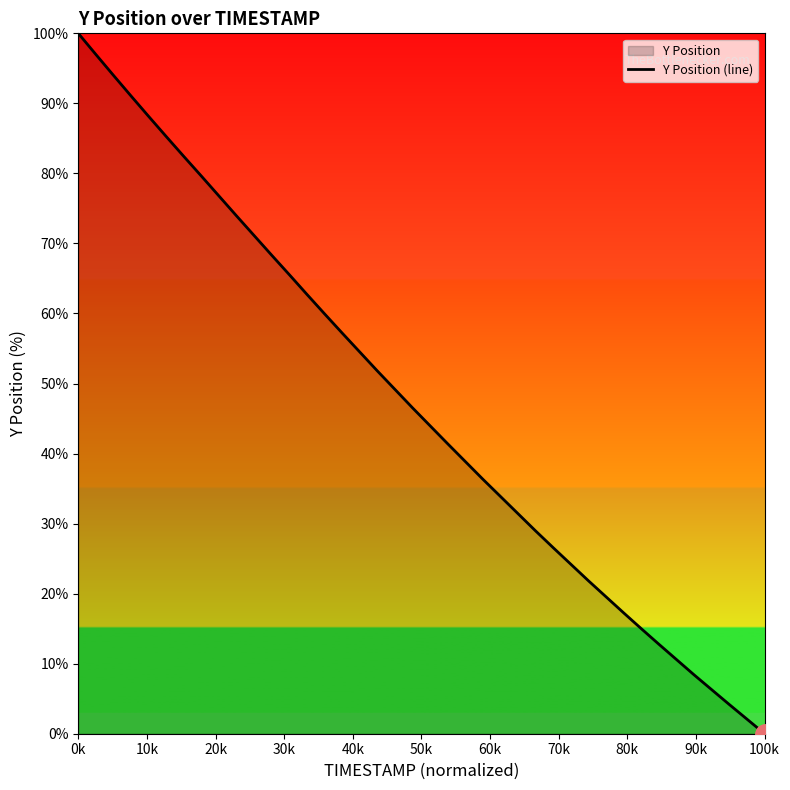

What is the difference between the maximum and minimum values?

100.0